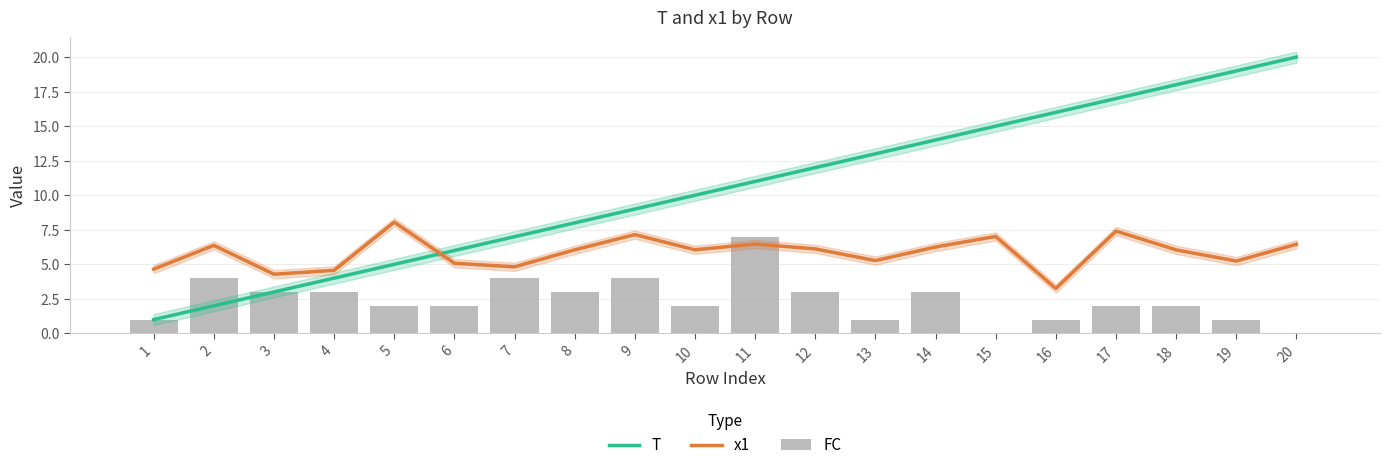

At which label does T reach its minimum?

1